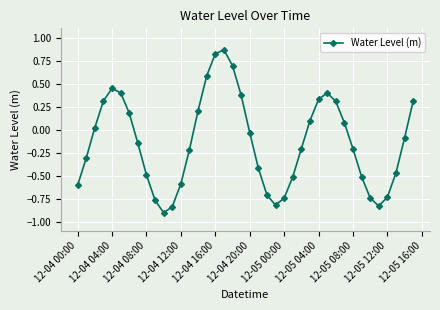

How many interior local peaks (higher than both neighbors) does the data have?

3